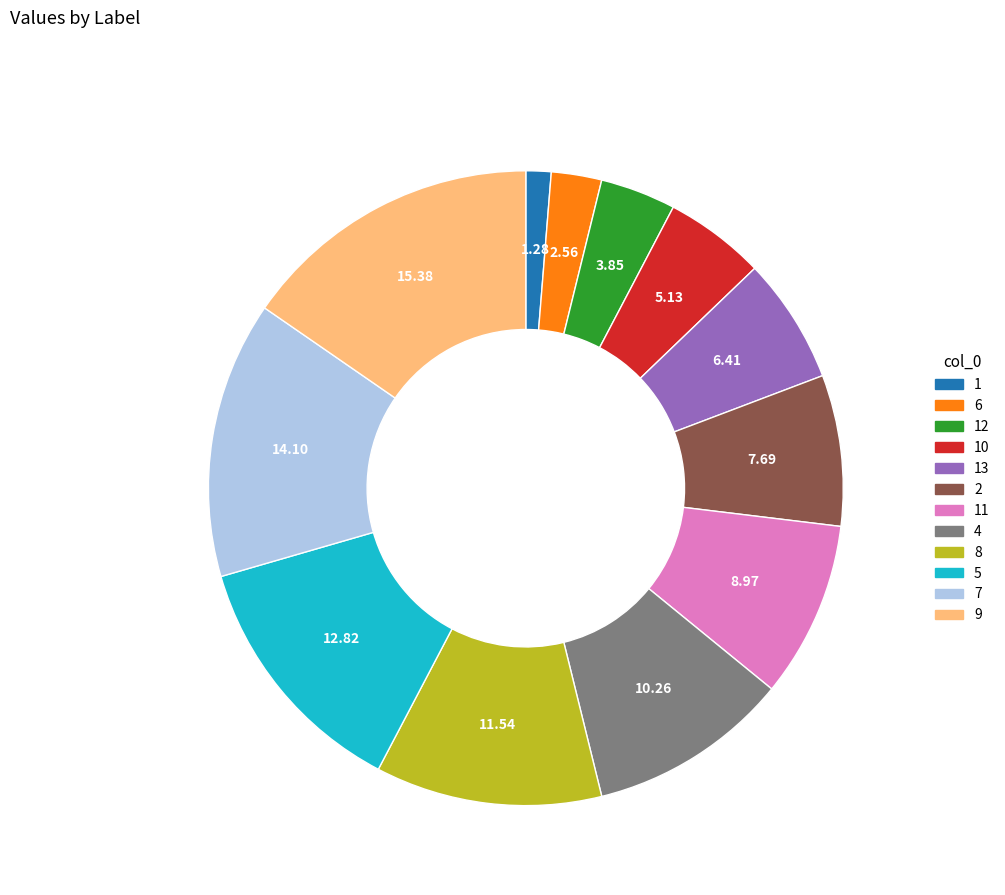

Is there any slice that represents more than half of the pie?

No